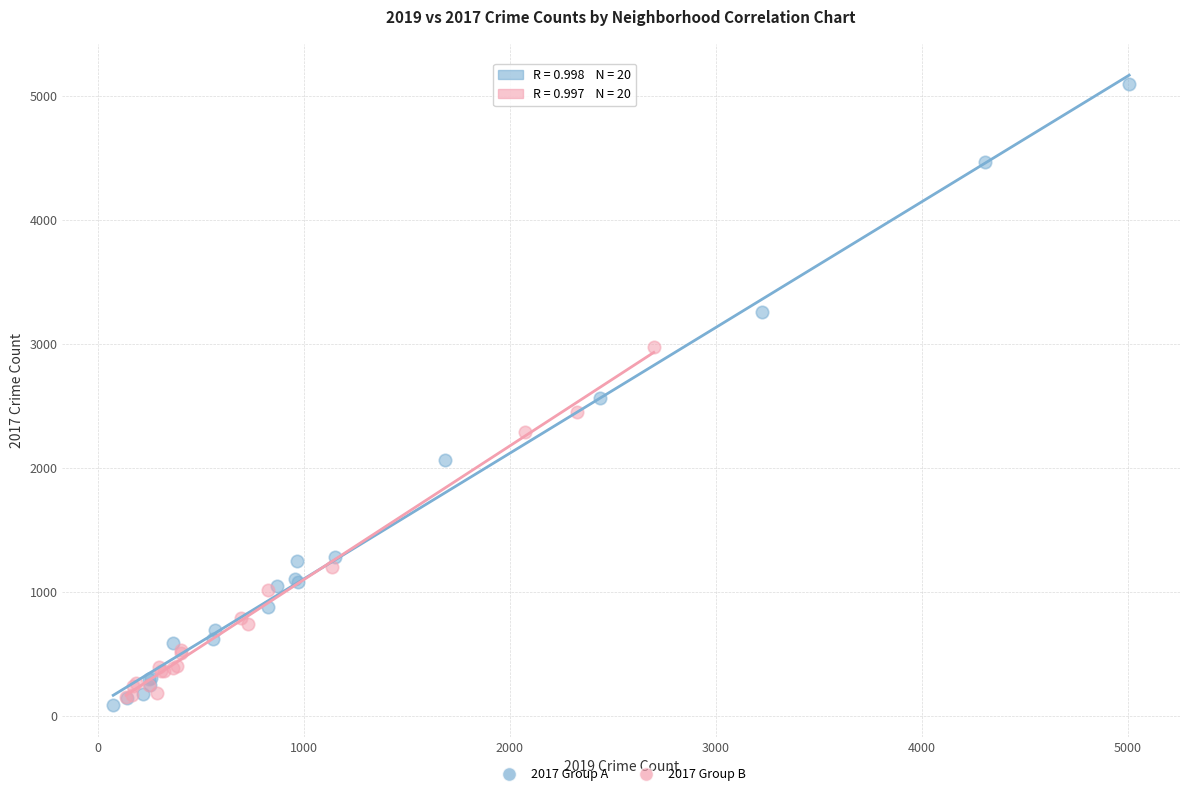

Which series reaches the minimum Y coordinate?

2017 Group A